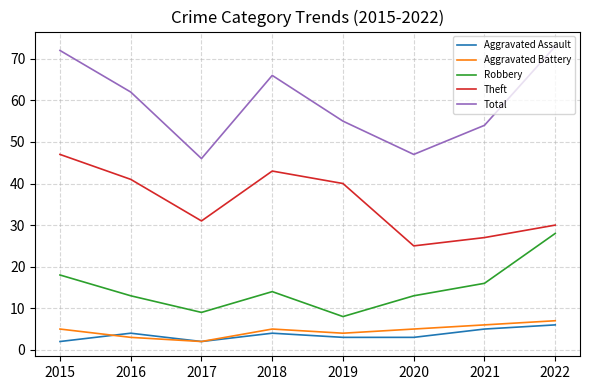

Is it true that Robbery equals 9 at 2015?

False